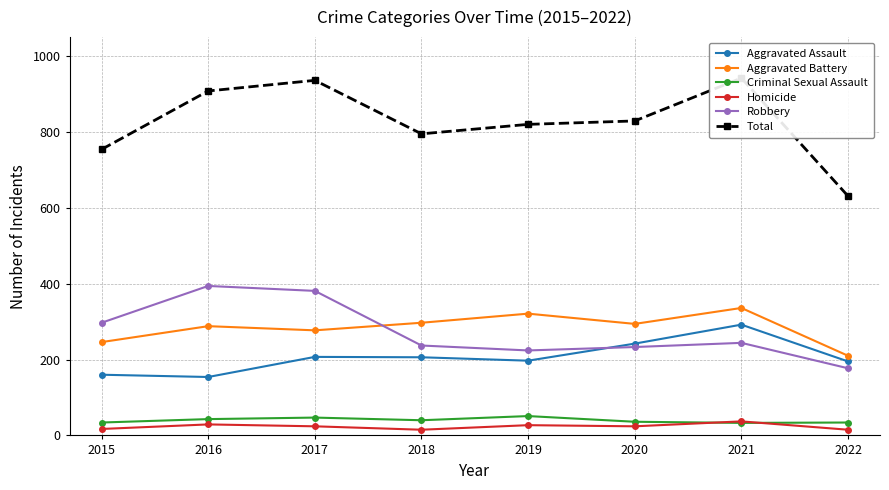

What is the difference between the Robbery values at 2016 and 2015?

97